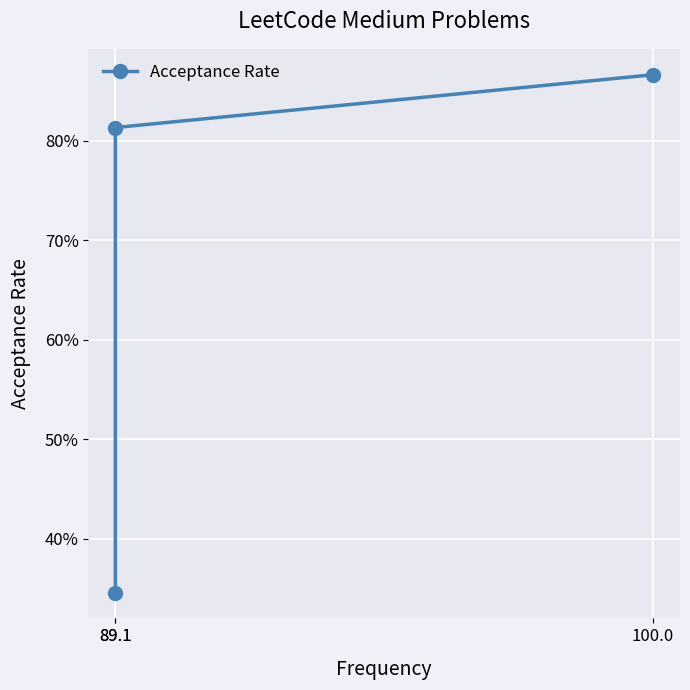

Reading right to left, extract all data points from this chart.

0.9	0.8	0.3